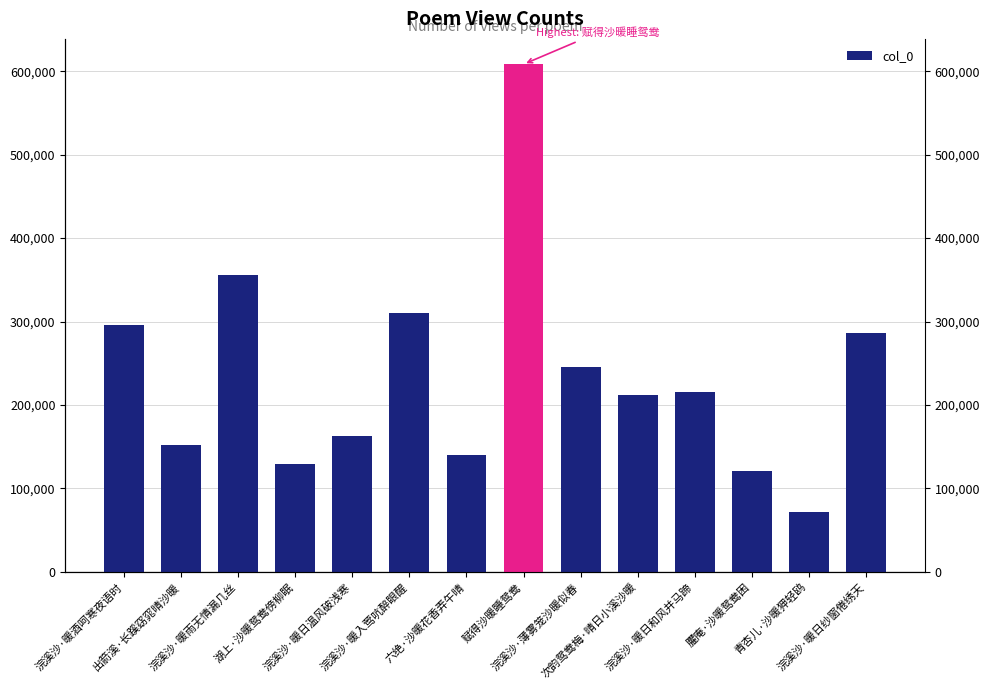

Rank the categories by value from highest to lowest.

赋得沙暖睡鸳鸯, 浣溪沙·暖雨无情漏几丝, 浣溪沙·暖入莺吭醉眼醒, 浣溪沙·暖酒呵寒夜语时, 浣溪沙·暖日纱窗倦绣天, 浣溪沙·薄雾笼沙暖似春, 浣溪沙·暖日和风并马蹄, 次韵鸳鸯梅·晴日小溪沙暖, 浣溪沙·暖日温风破浅寒, 出箭溪·长蹊窈窕晴沙暖, 六绝·沙暖花香弄午晴, 湖上·沙暖鸳鸯傍柳眠, 臞庵·沙暖鸳鸯困, 青杏儿·沙暖狎轻鸥